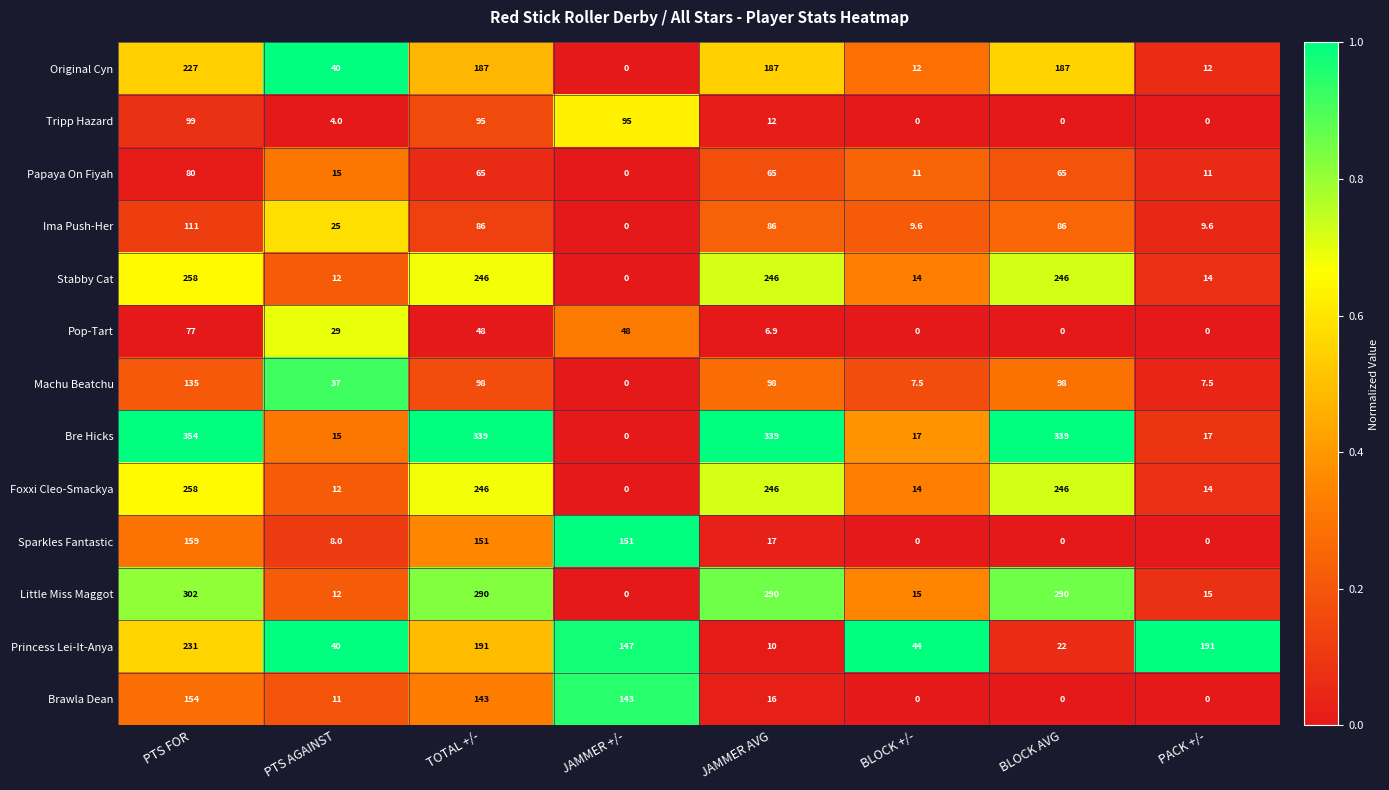

Is it true that Machu Beatchu equals 4.6 at PACK +/-?

False